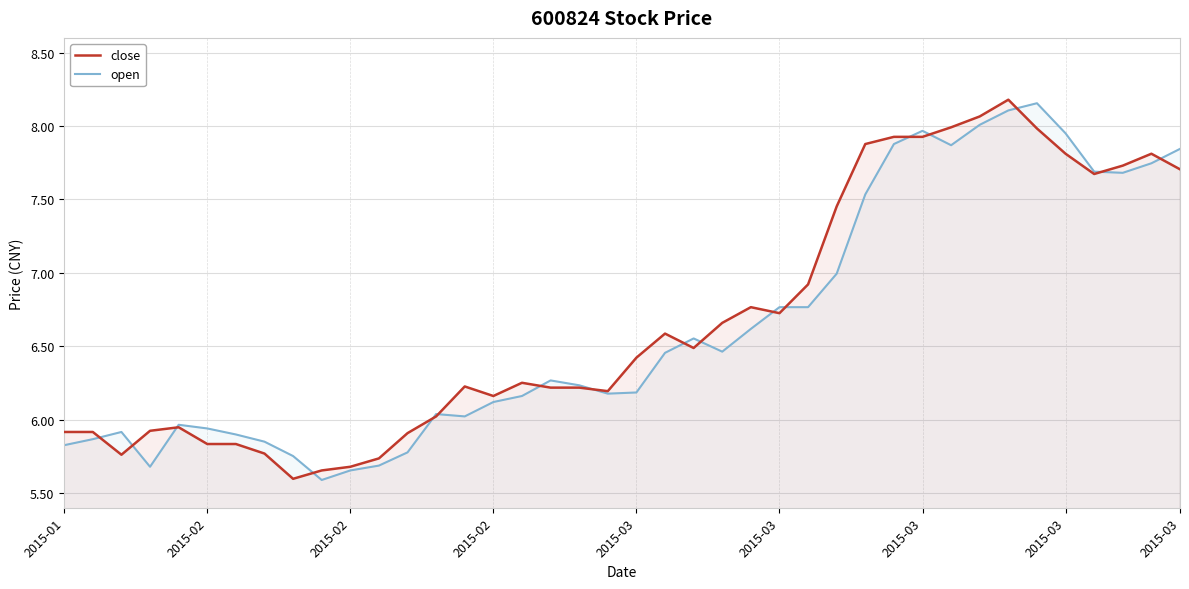

Reading left to right, extract all data points from this chart.

close: 5.9	5.9	5.8	5.9	5.9	5.8	5.8	5.8	5.6	5.7	5.7	5.7	5.9	6.0	6.2	6.2	6.3	6.2	6.2	6.2	6.4	6.6	6.5	6.7	6.8	6.7	6.9	7.5	7.9	7.9	7.9	8.0	8.1	8.2	8.0	7.8	7.7	7.7	7.8	7.7
open: 5.8	5.9	5.9	5.7	6.0	5.9	5.9	5.8	5.8	5.6	5.7	5.7	5.8	6.0	6.0	6.1	6.2	6.3	6.2	6.2	6.2	6.5	6.6	6.5	6.6	6.8	6.8	7.0	7.5	7.9	8.0	7.9	8.0	8.1	8.2	8.0	7.7	7.7	7.7	7.8